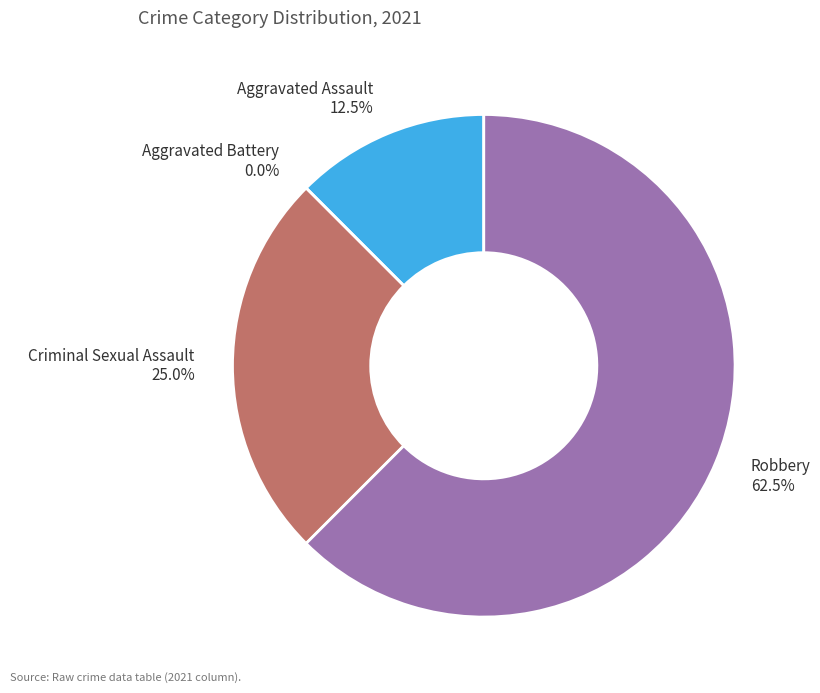

Between Aggravated Assault and Robbery, which is larger?

Robbery